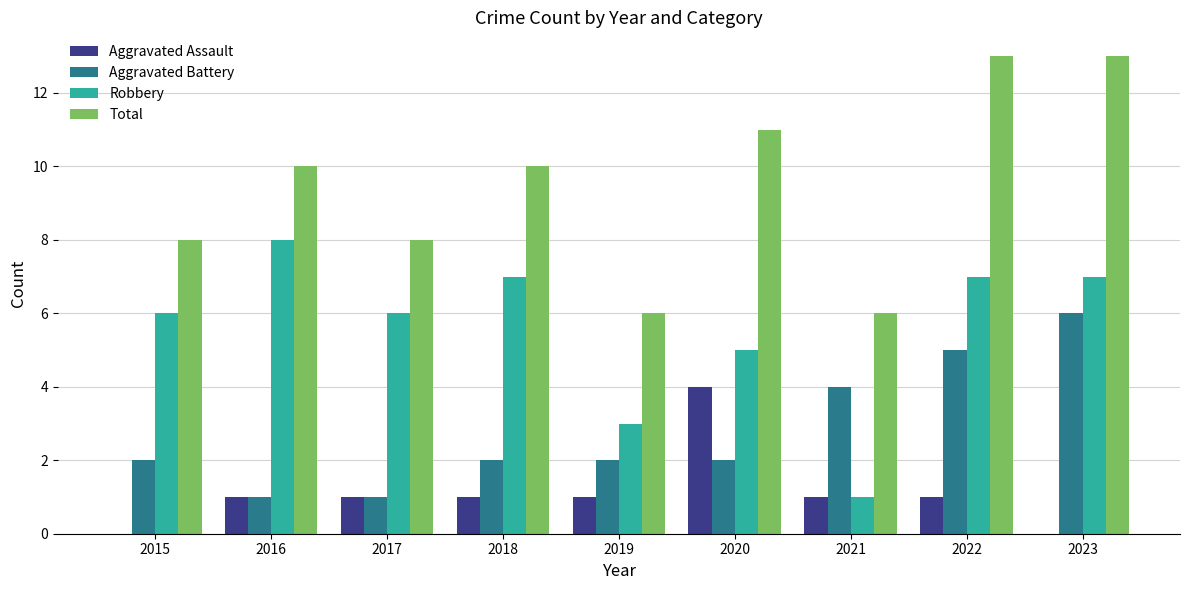

What is the sum of all Aggravated Assault values?

10